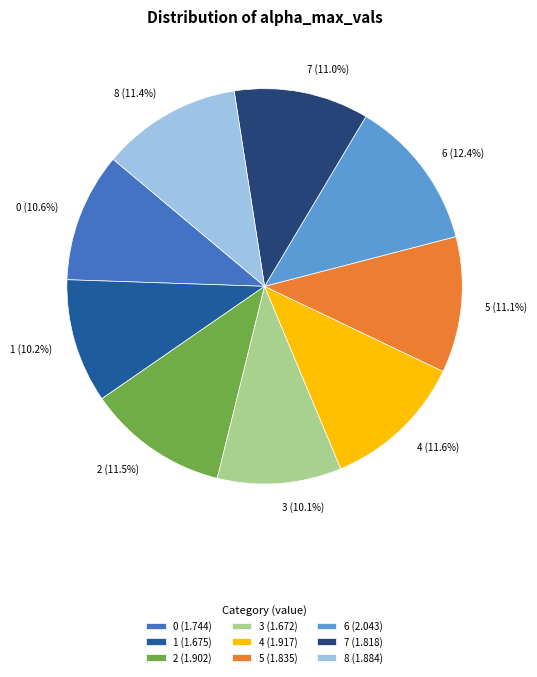

Which category has the biggest portion of the pie?

6